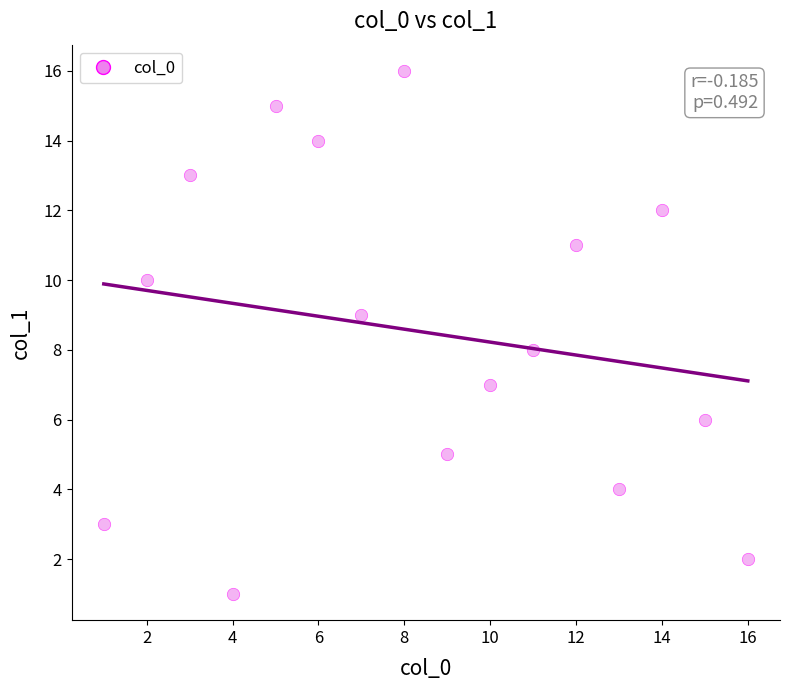

What is the range of Y values (max minus min)?

15